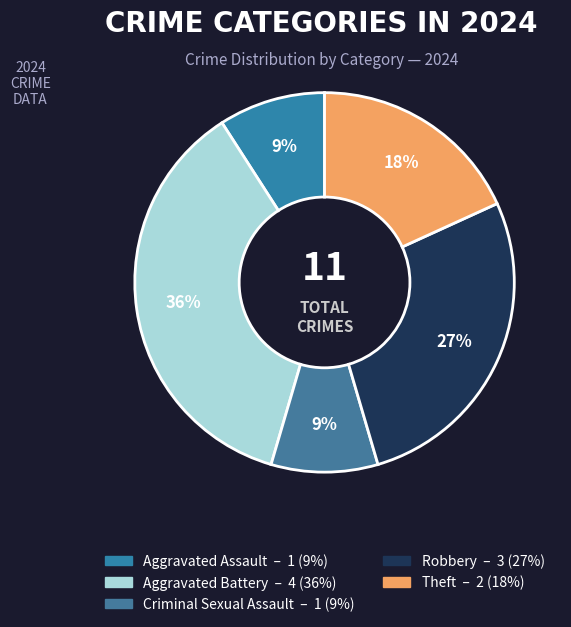

What is the largest slice in the pie chart?

Aggravated Battery